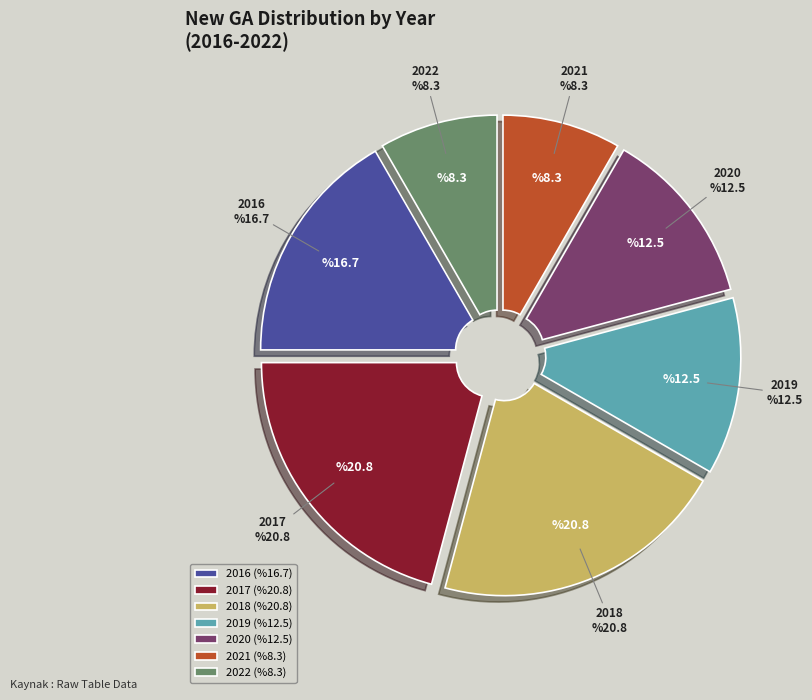

Do 2017 and 2018 together represent more than half of the pie?

No